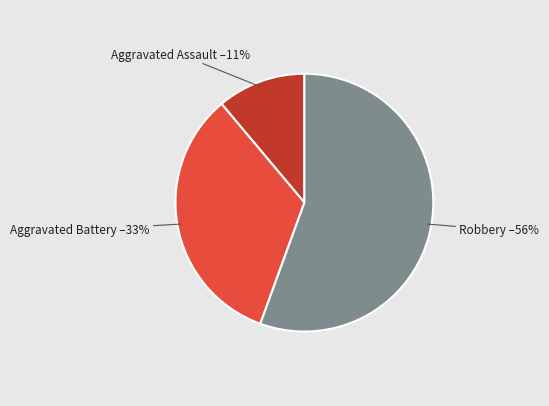

What percentage is the Aggravated Battery slice, to the nearest percent?

33%